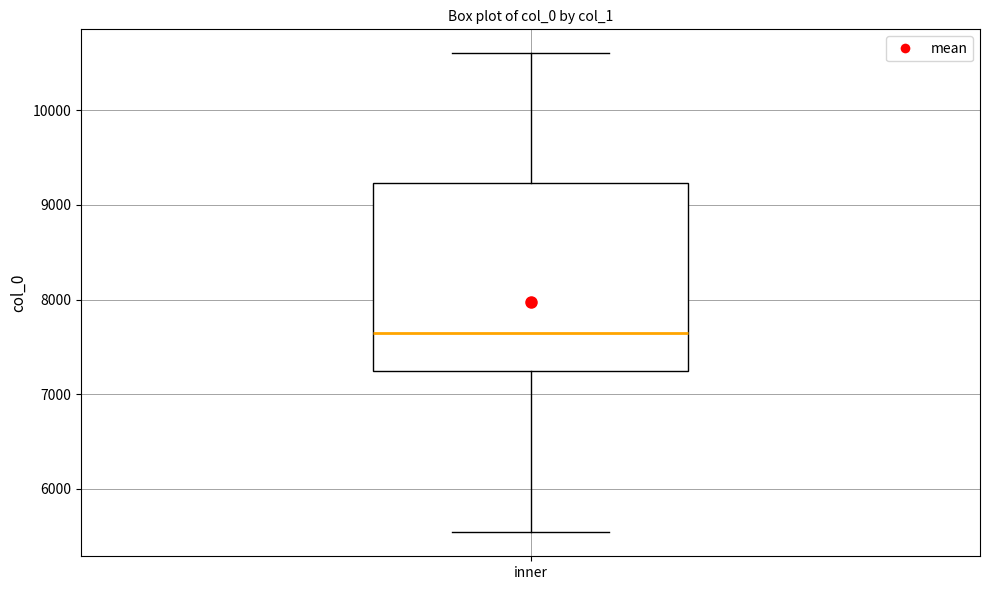

Where does the lower whisker of the box for inner end on the y-axis? The values are not printed on the chart, so give them approximately, as read against the axis.

5500